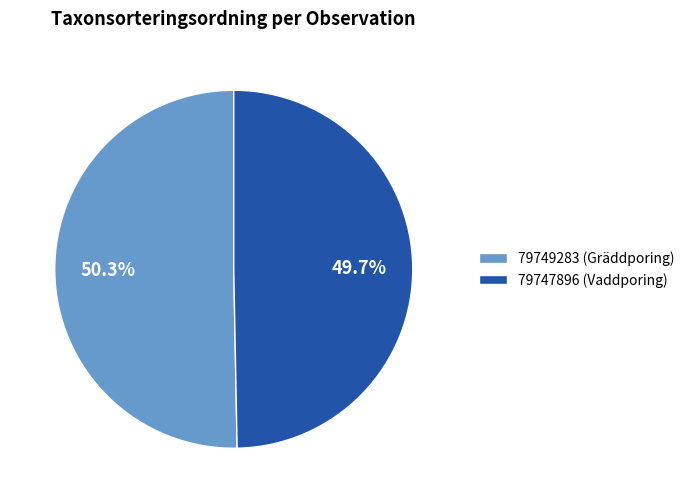

Combined, what portion of the pie is 79749283 (Gräddporing) and 79747896 (Vaddporing)?

100.0%